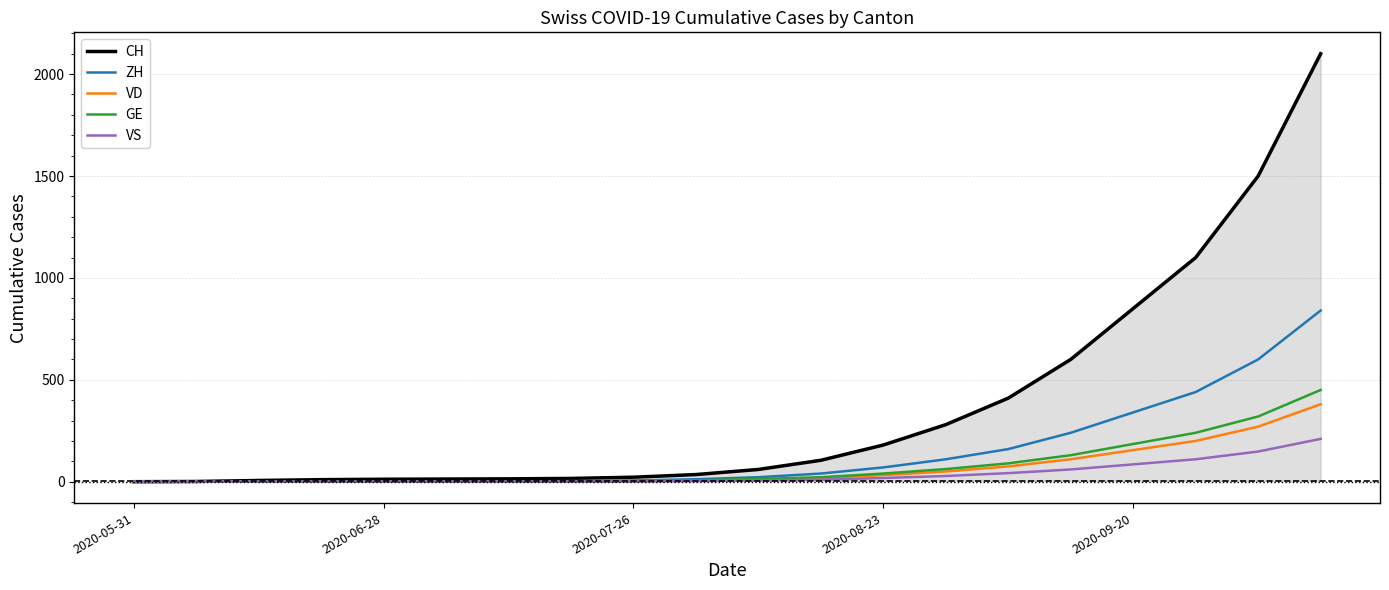

Which series has the widest spread of values?

CH